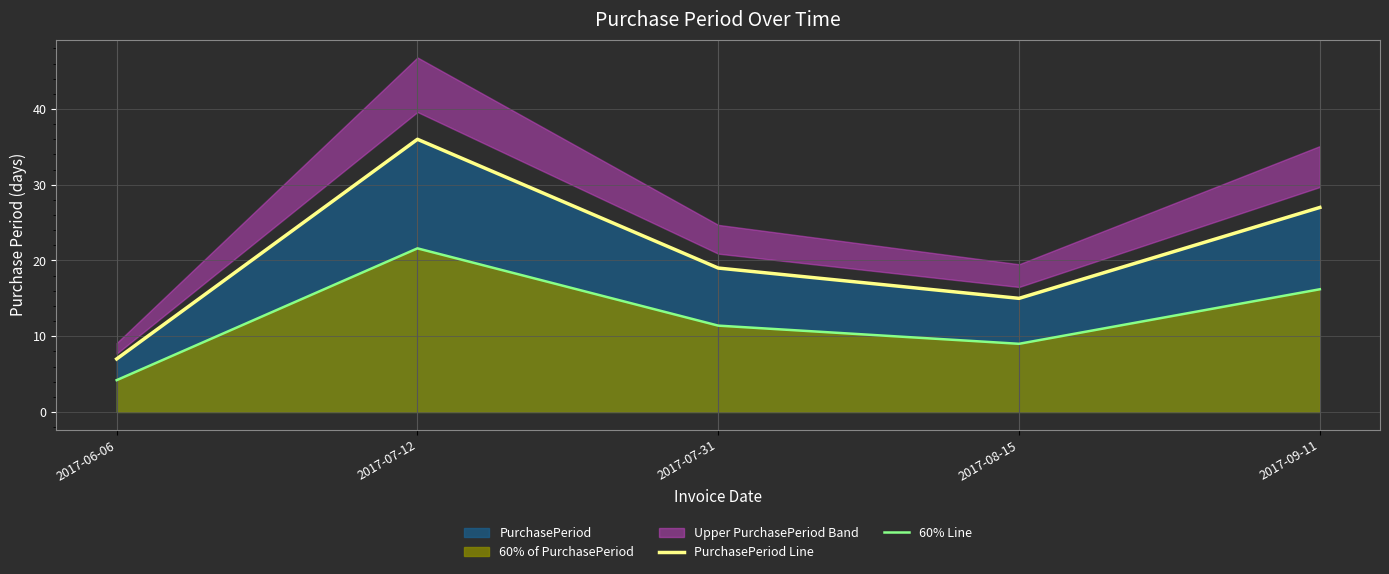

What is the greatest value displayed?

36.0